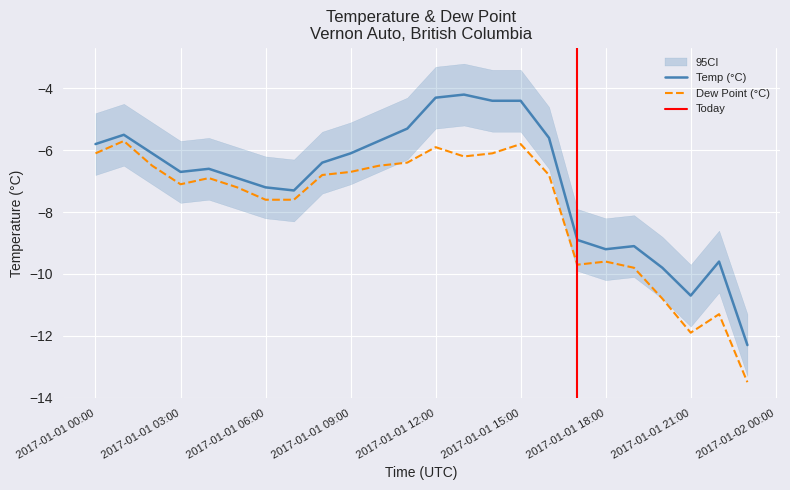

Is the value of Temp (°C) at 2017-01-01 15:00 greater than the value of Dew Point Temp (°C) at 2017-01-01 14:00?

Yes